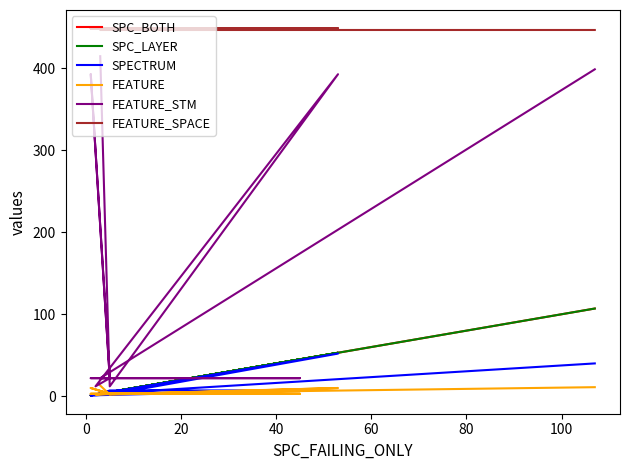

At how many categories does at least one series exceed 35?

13